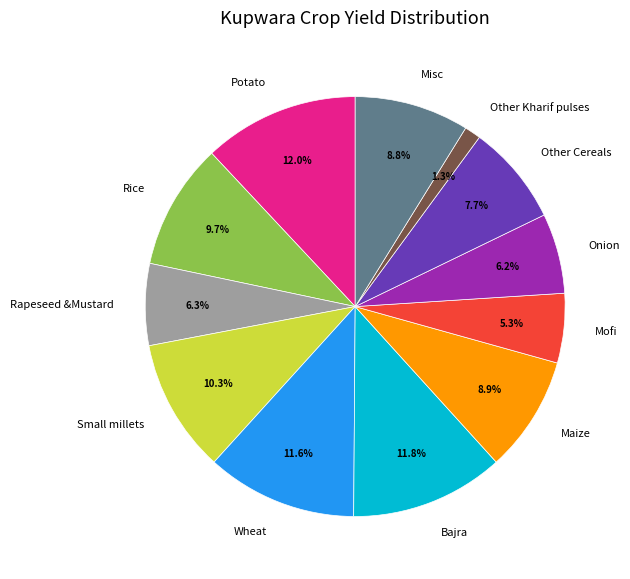

Does Wheat account for over 50% of the chart?

No